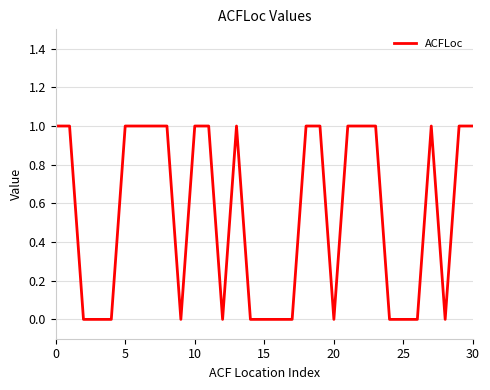

Is it true that the value at 25 is -1?

False